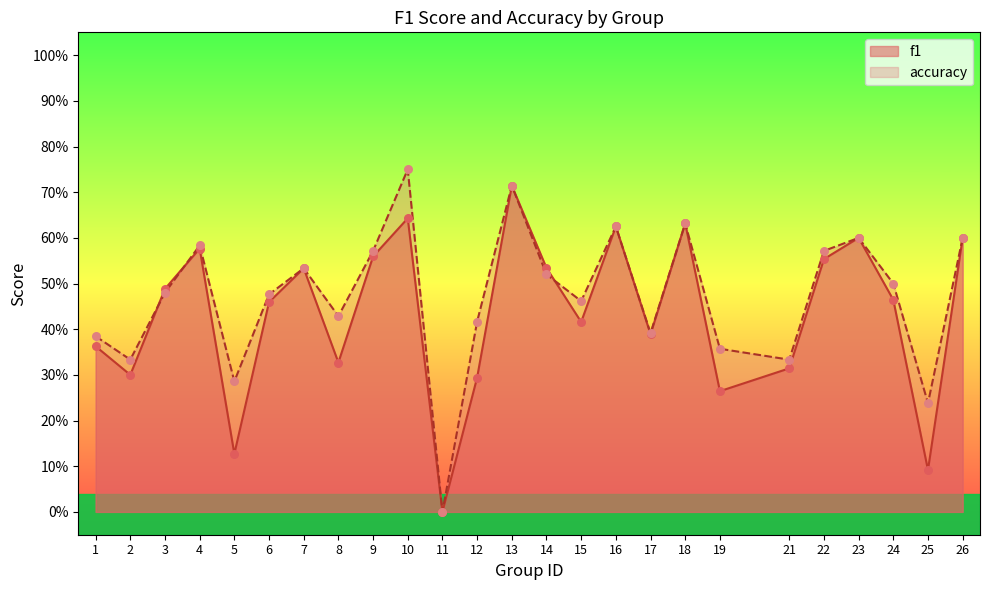

At how many categories does at least one series exceed 0?

24